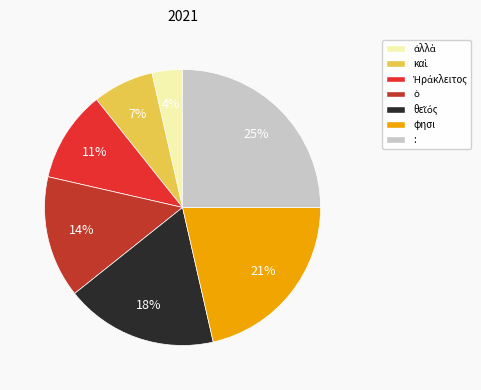

How many slices are in this pie chart?

7